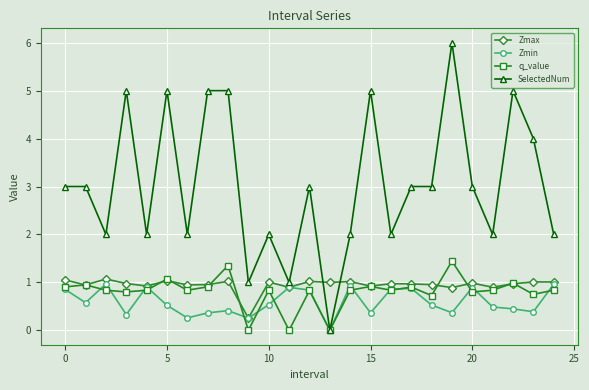

How many distinct data groups are displayed?

4